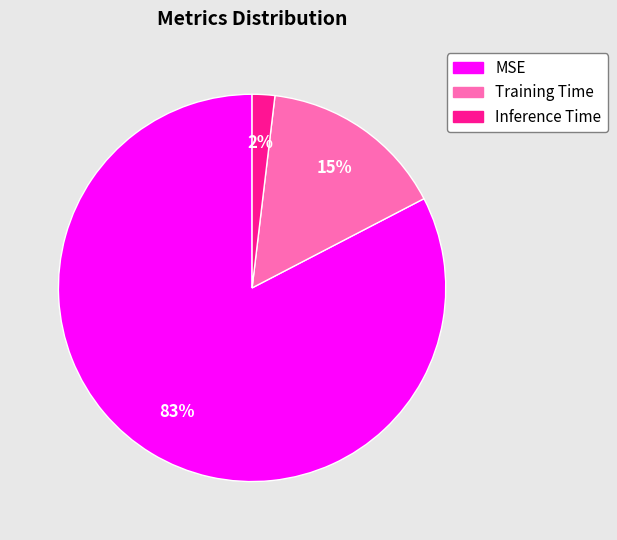

How many slices are in this pie chart?

3